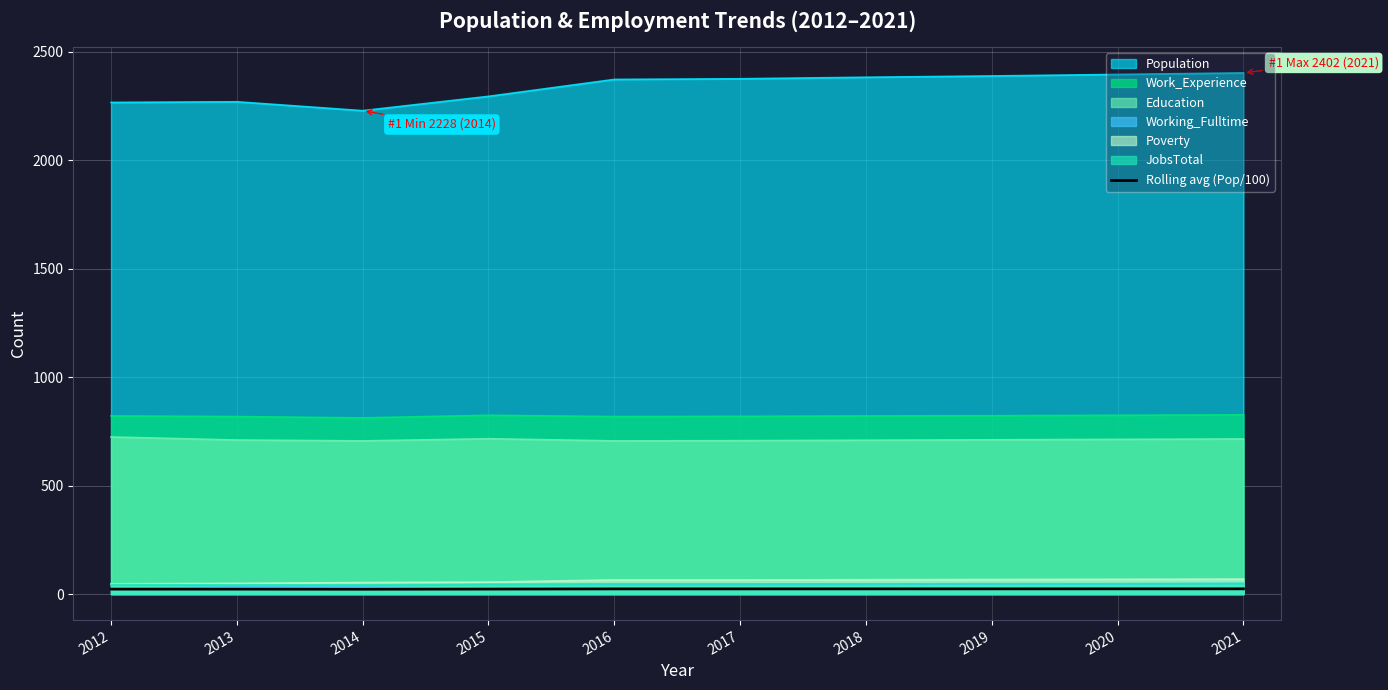

Which category has the lowest value across all series?

2014